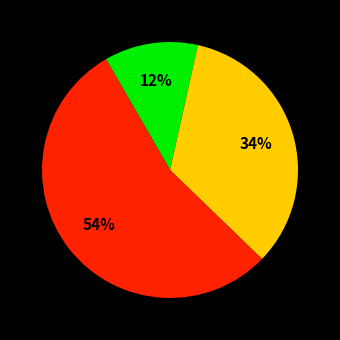

Is there a majority slice in this chart?

Yes